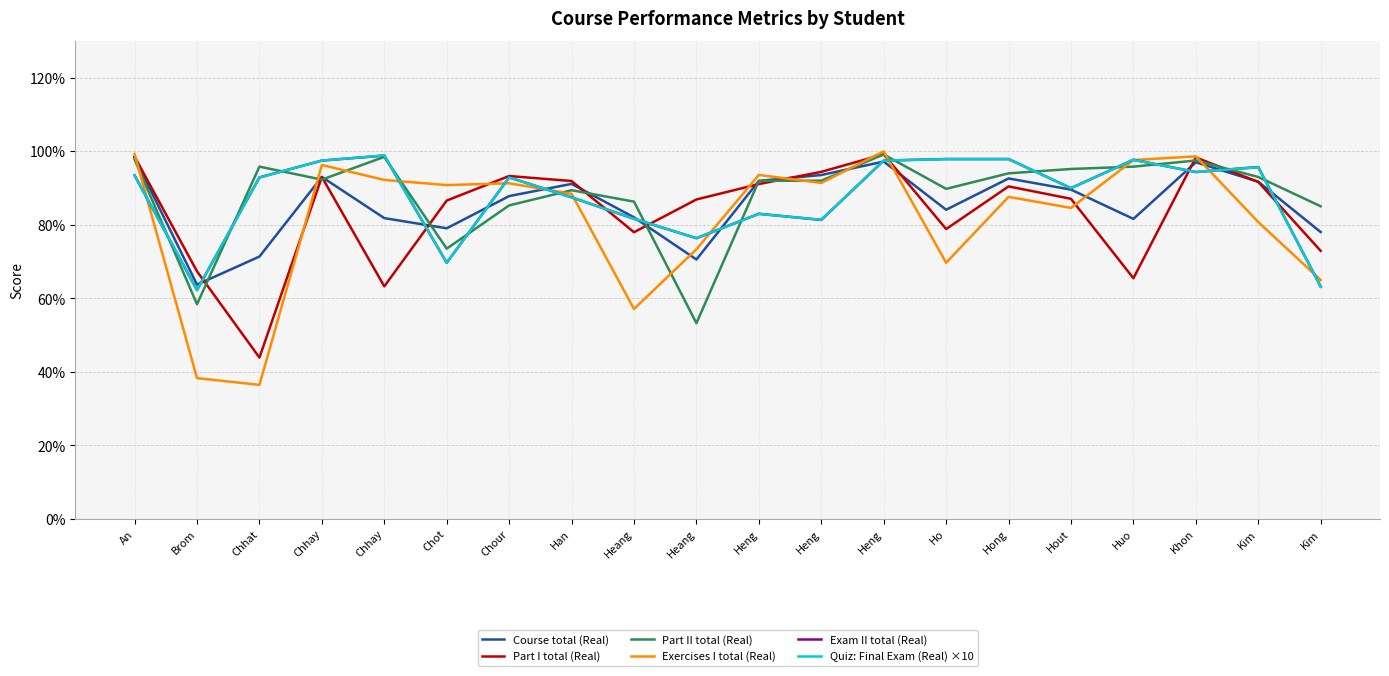

At how many categories does at least one series exceed 49?

20